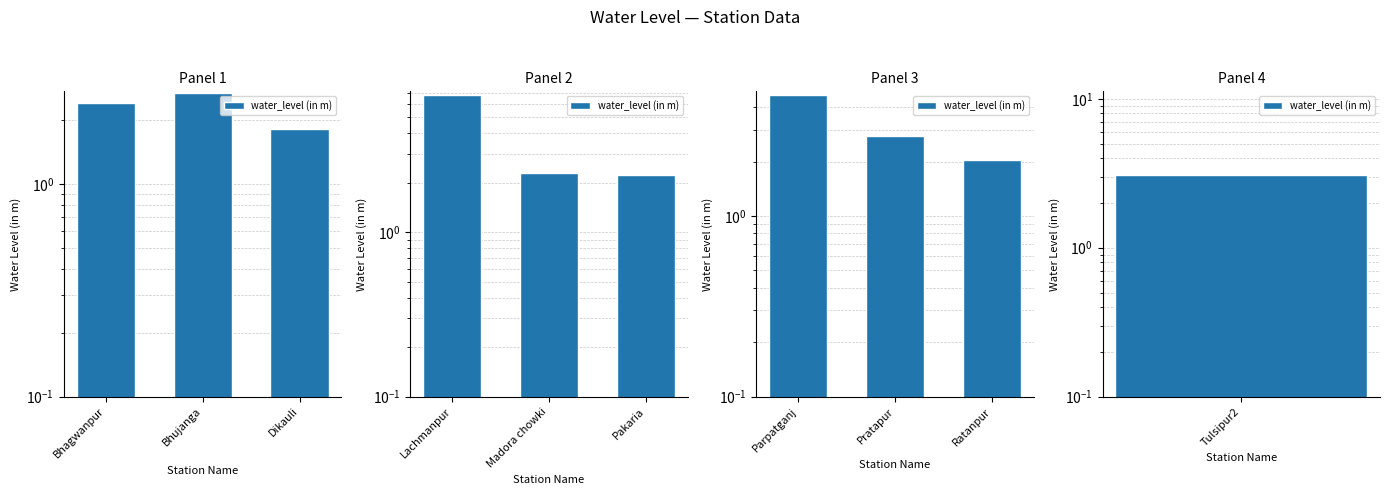

What is the change in value from Pratapur to Ratanpur?

-0.7